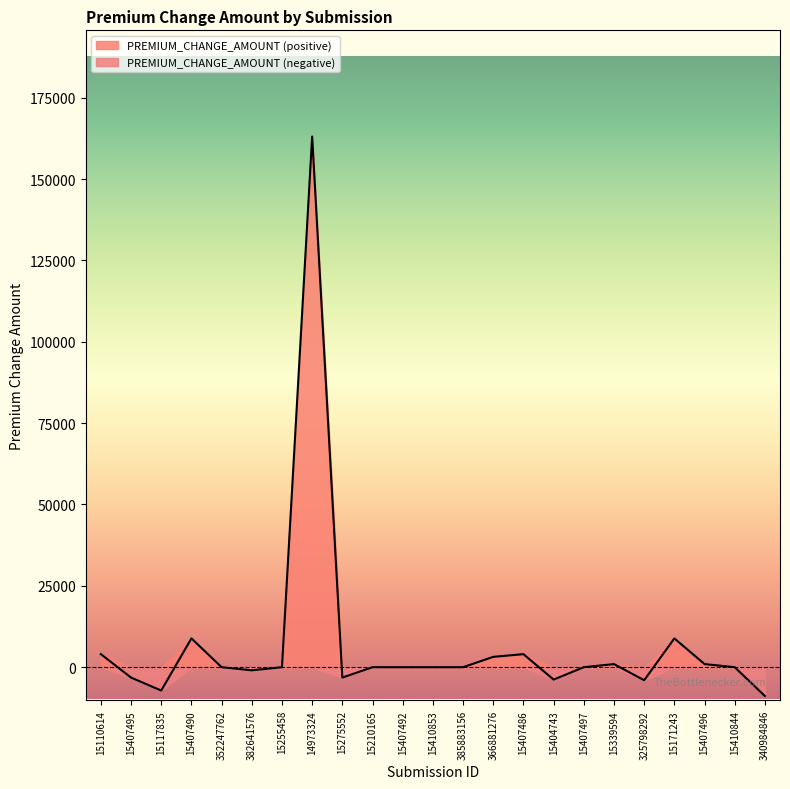

What is the value of the 3rd point from the left?

-7171